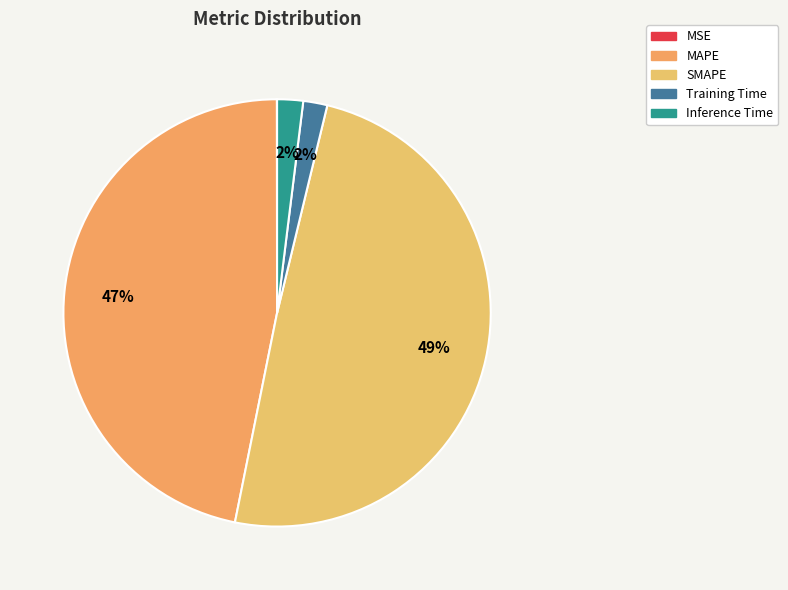

Between Inference Time and MSE, which is larger?

Inference Time